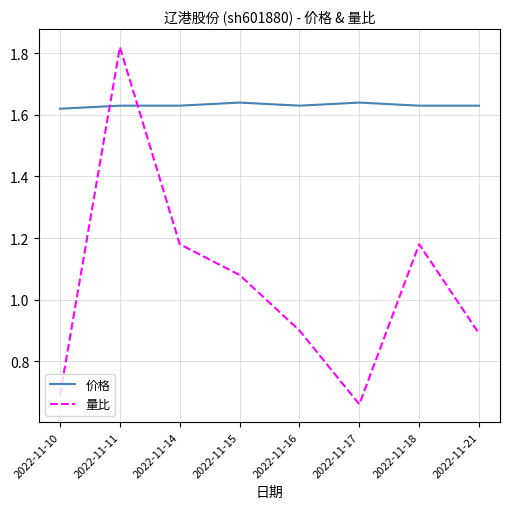

How many values in the 量比 series exceed 1?

4